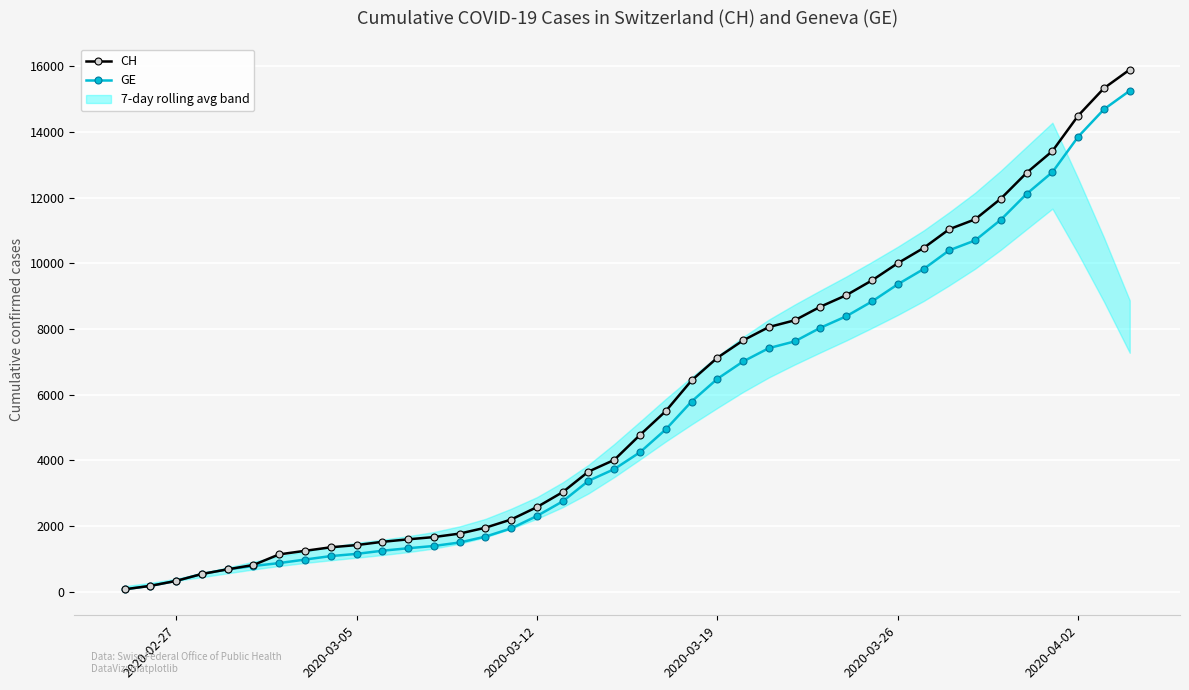

What is the highest value of the CH series?

15900